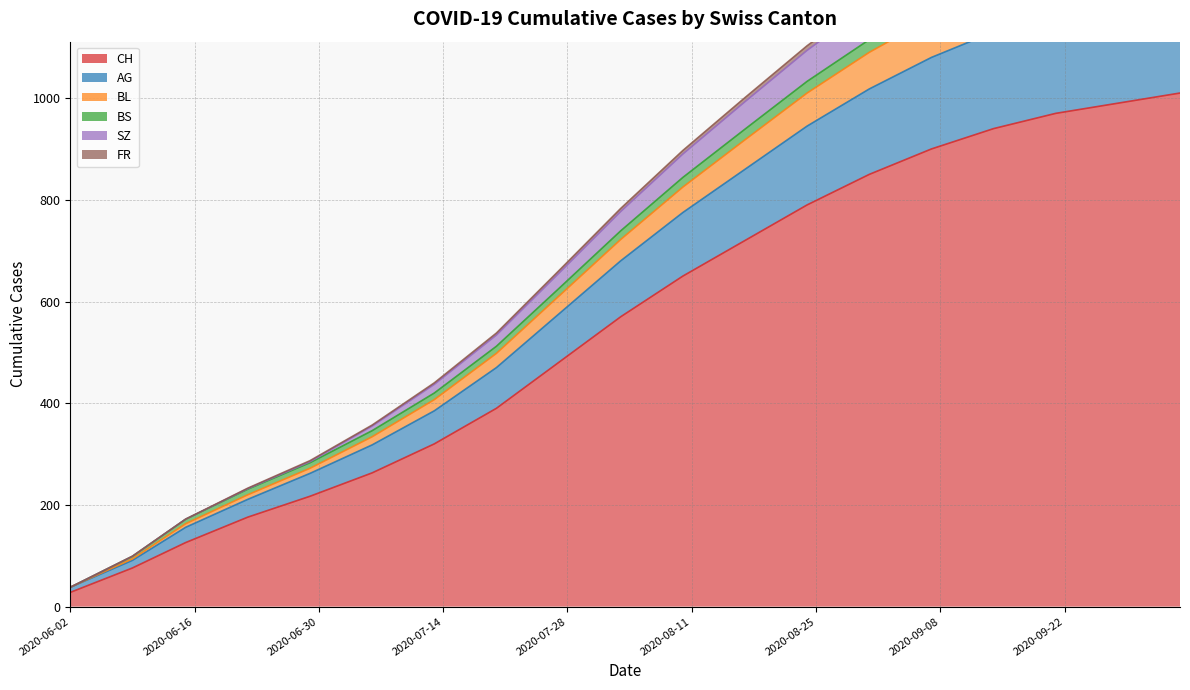

The SZ series shows 155 at 2020-06-09. True or false?

False